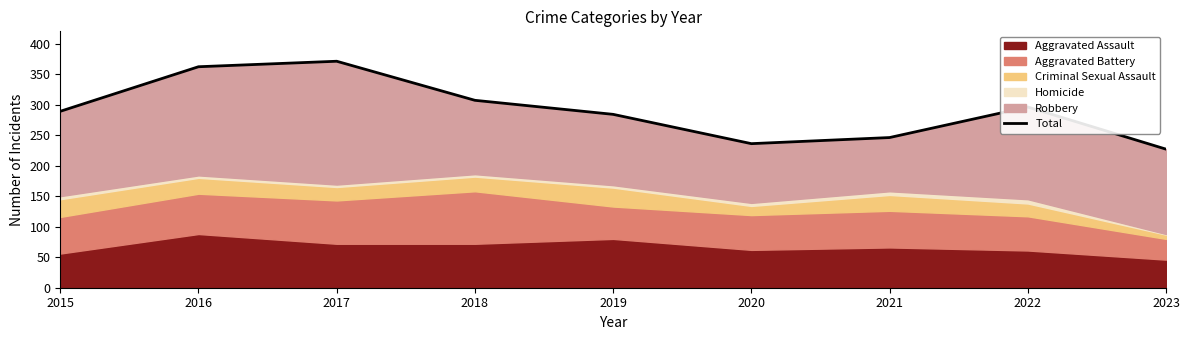

List the labels in order of value, largest first.

2017, 2016, 2018, 2022, 2015, 2019, 2021, 2020, 2023